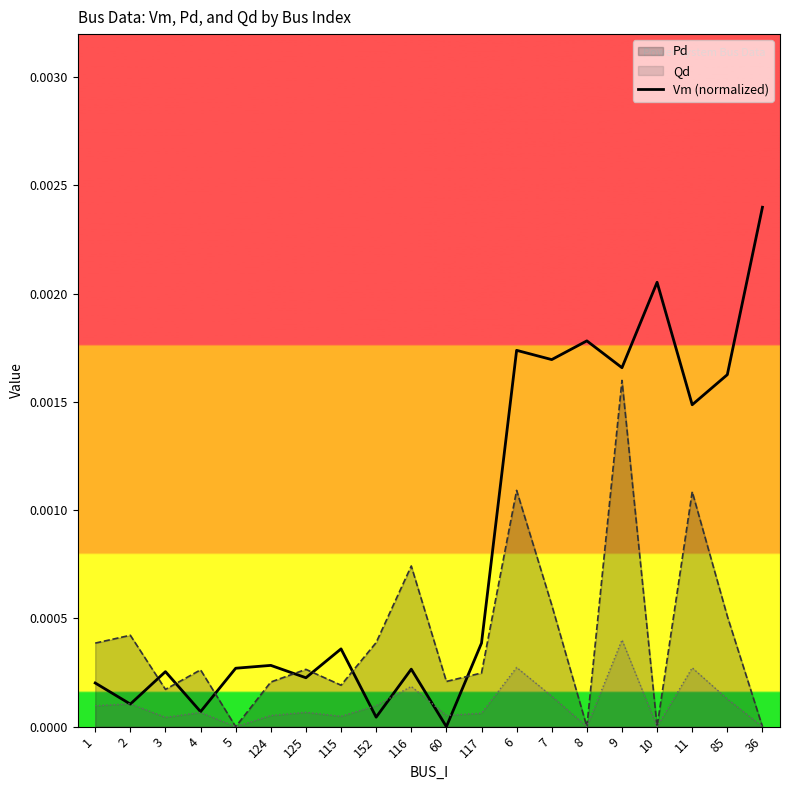

Which label corresponds to the largest value in the chart?

36